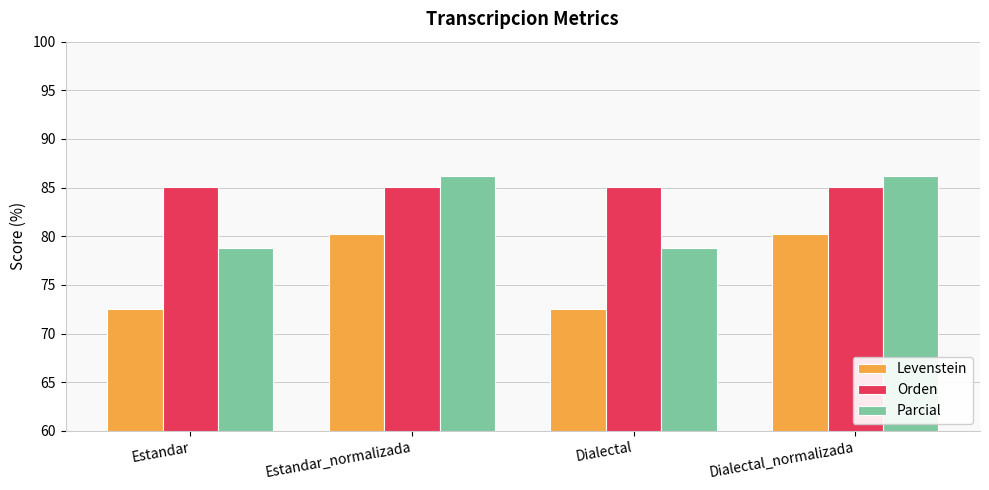

What is the lowest value of the Levenstein series?

72.5